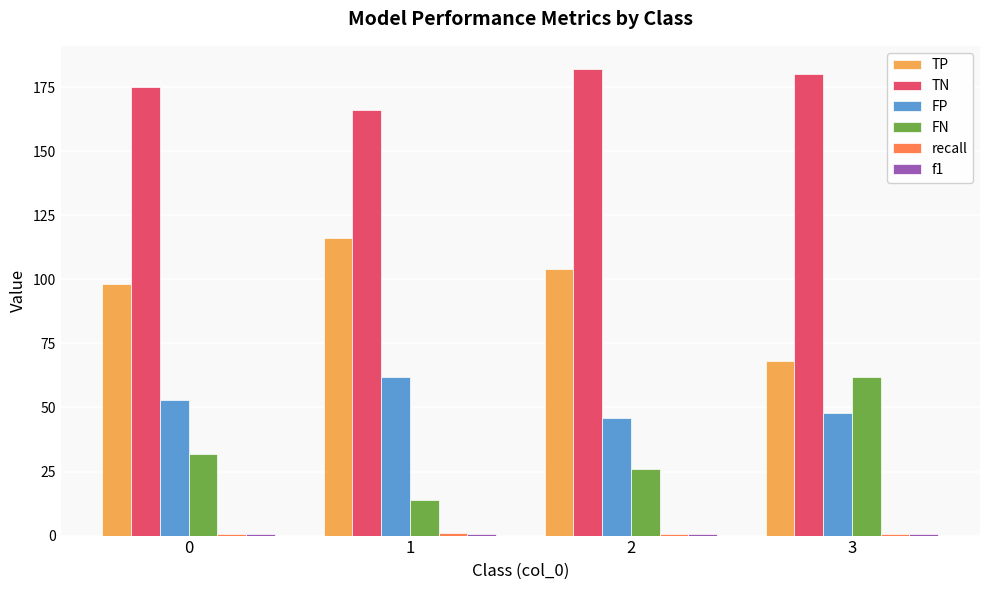

What is the maximum value for TP?

116.0